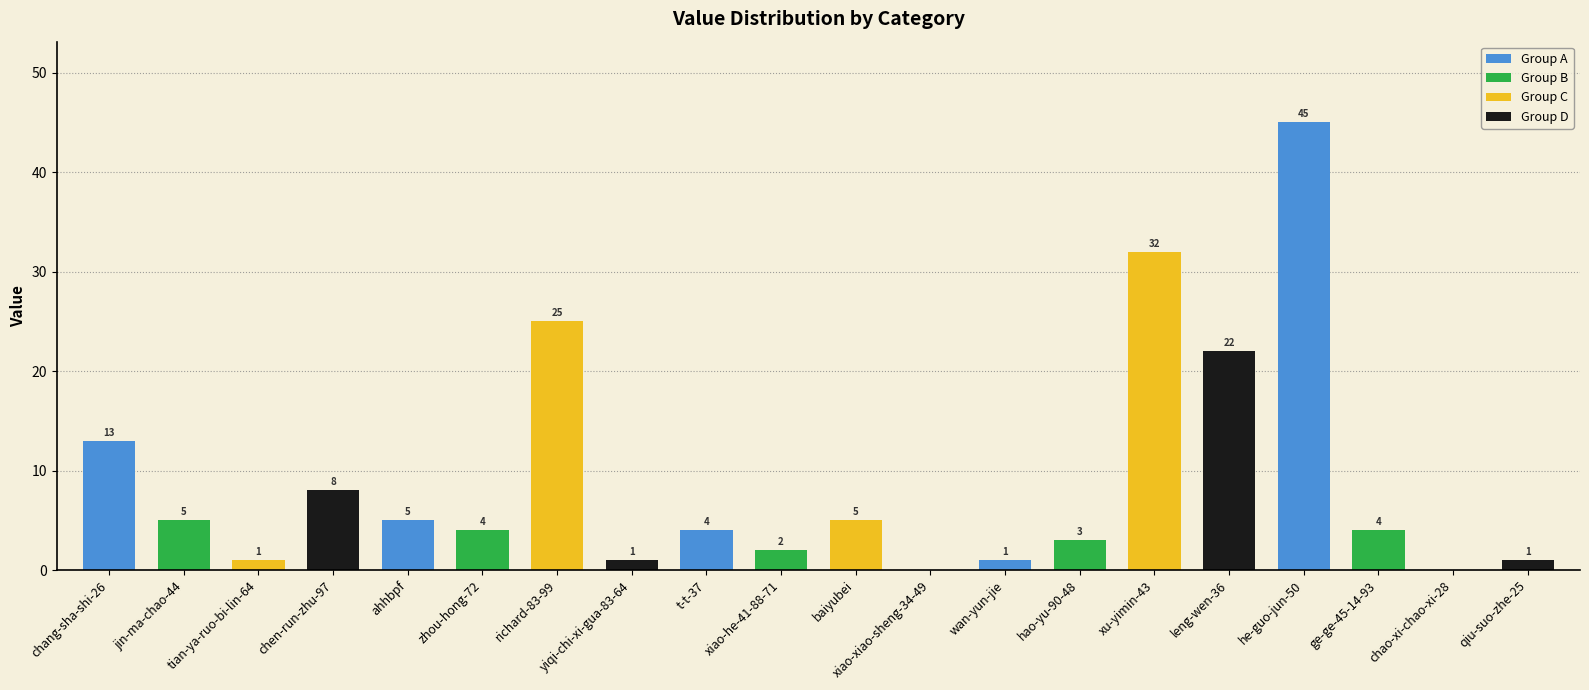

Which has a higher value, chang-sha-shi-26 or he-guo-jun-50?

he-guo-jun-50